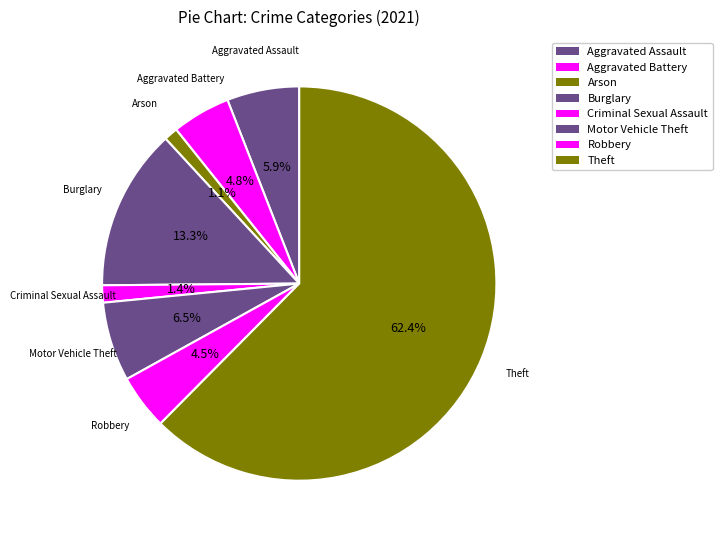

Count the number of slices in the pie.

8